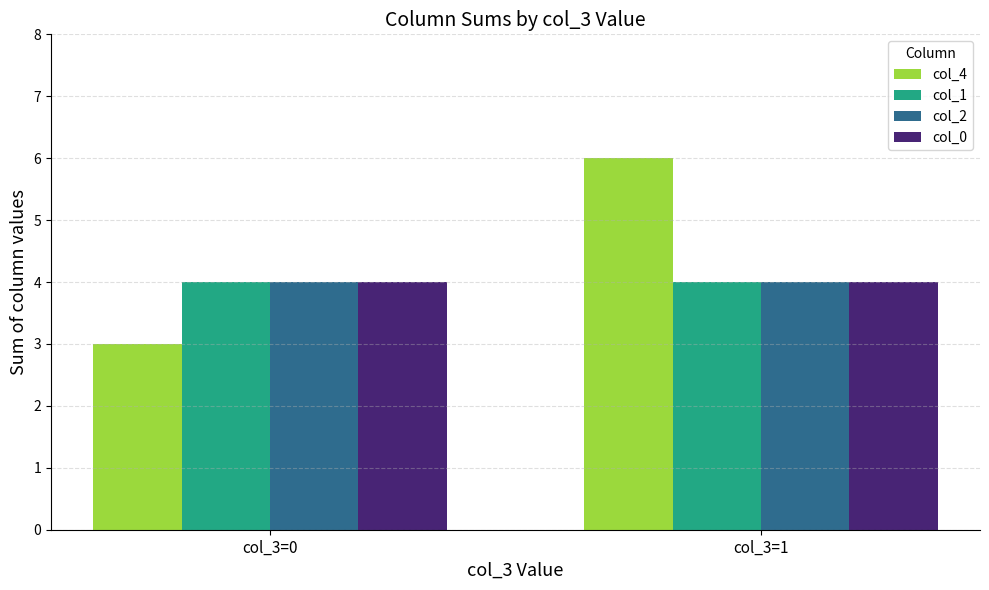

Are the bars grouped side by side (vs. stacked)?

Yes